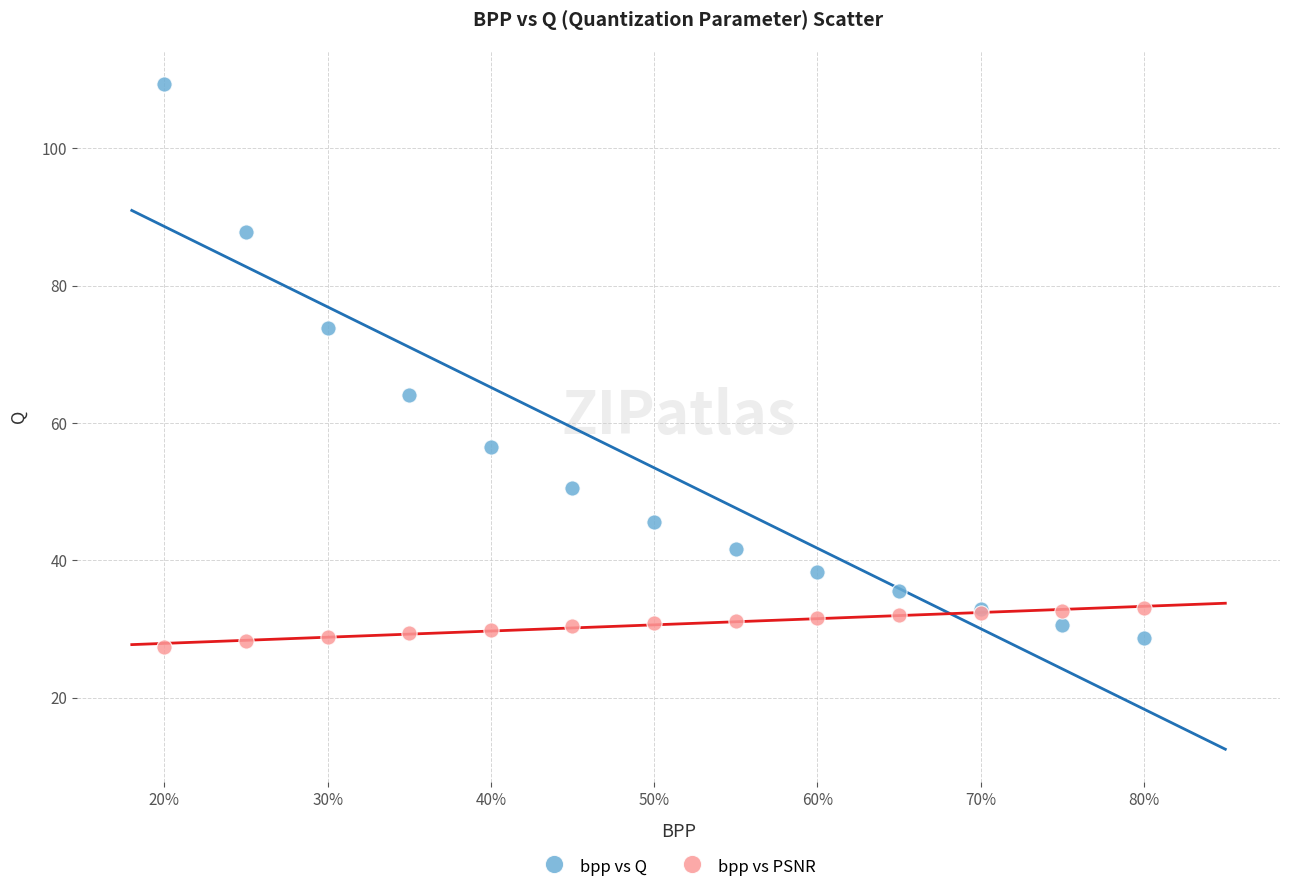

Which series contains the highest Y value?

bpp vs Q